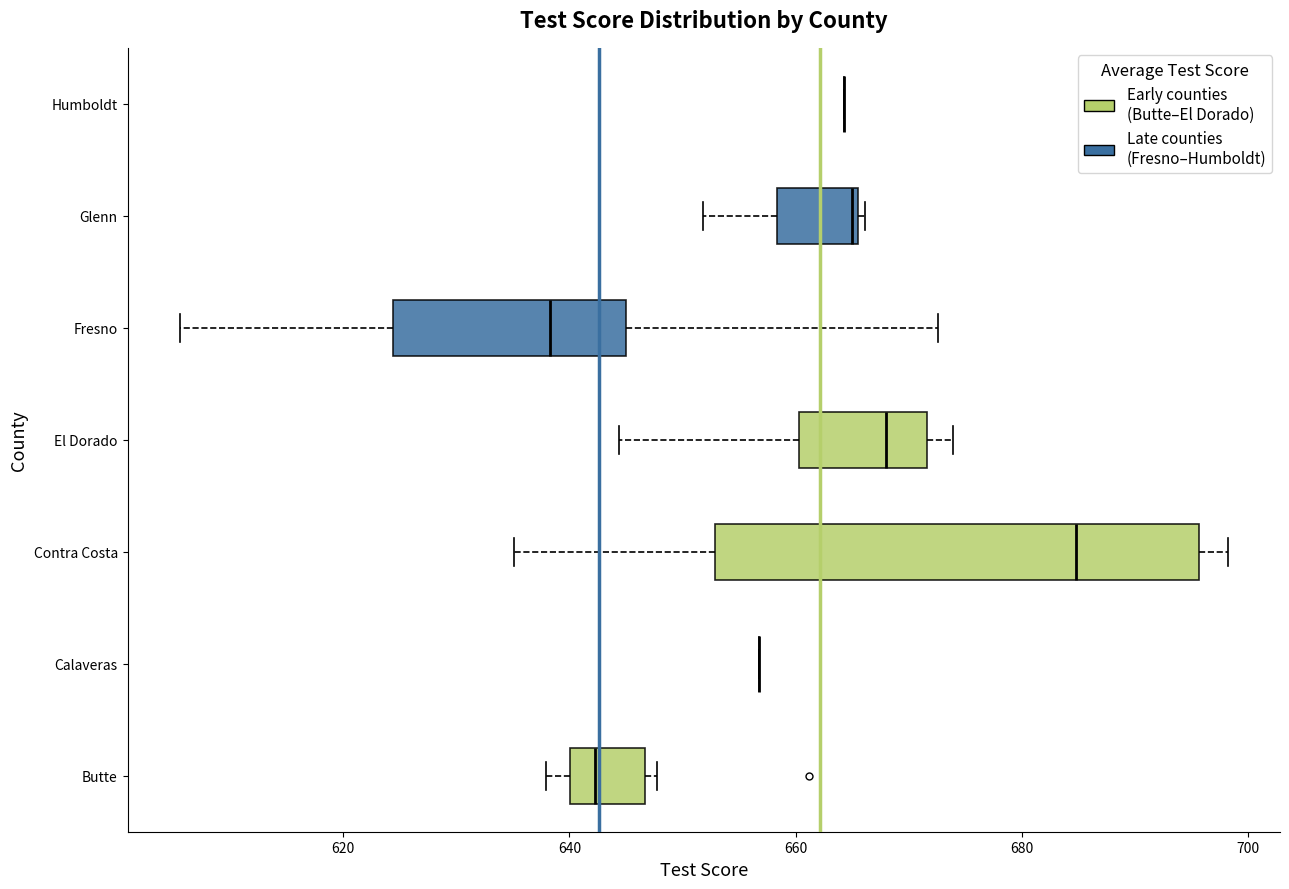

Reading bottom to top, read every box against the x-axis: the position of its median line, the range the box covers, and the ends of its whiskers. The values are not printed on the chart, so give them approximately, as read against the axis.

Butte: median 642, box 640 to 646, whiskers 638 to 648
Calaveras: box collapsed to a line at 656, whiskers 656 to 656
Contra Costa: median 684, box 652 to 696, whiskers 636 to 698
El Dorado: median 668, box 660 to 672, whiskers 644 to 674
Fresno: median 638, box 624 to 646, whiskers 606 to 672
Glenn: median 664, box 658 to 666, whiskers 652 to 666 (just right of the box's right edge)
Humboldt: box collapsed to a line at 664, whiskers 664 to 664